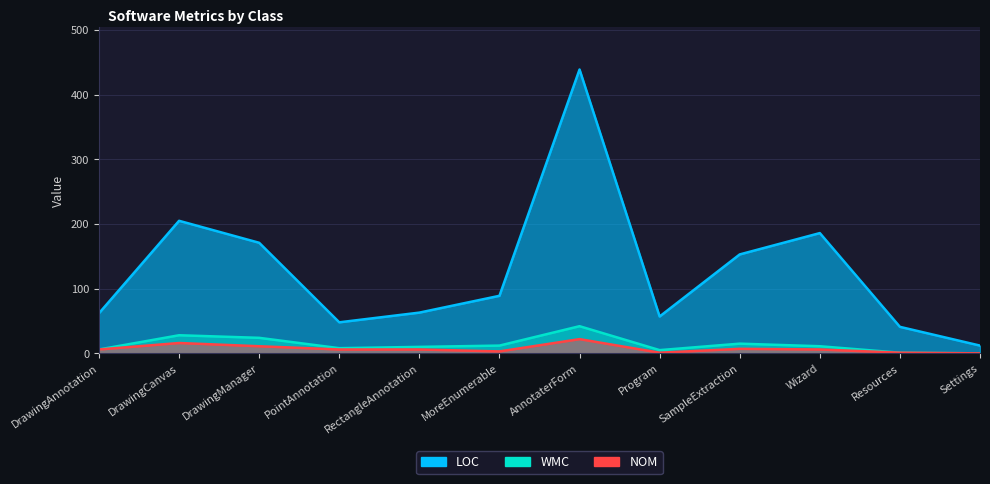

How many data points does each series have?

12